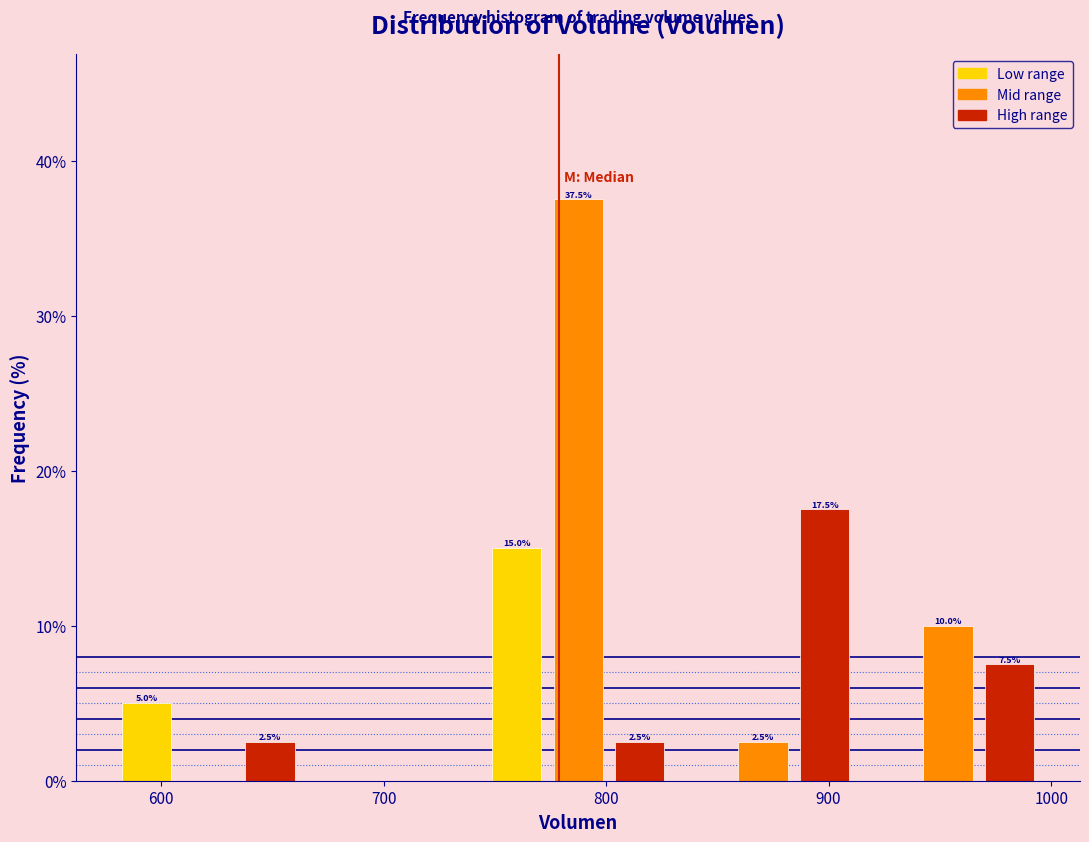

Around what value on the x-axis is the tallest bar? Give the approximate position of its centre, as read against the axis.

790